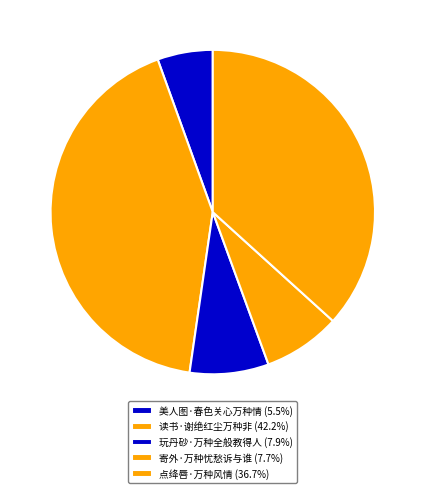

Between 美人图·春色关心万种情 and 读书·谢绝红尘万种非, which is larger?

读书·谢绝红尘万种非